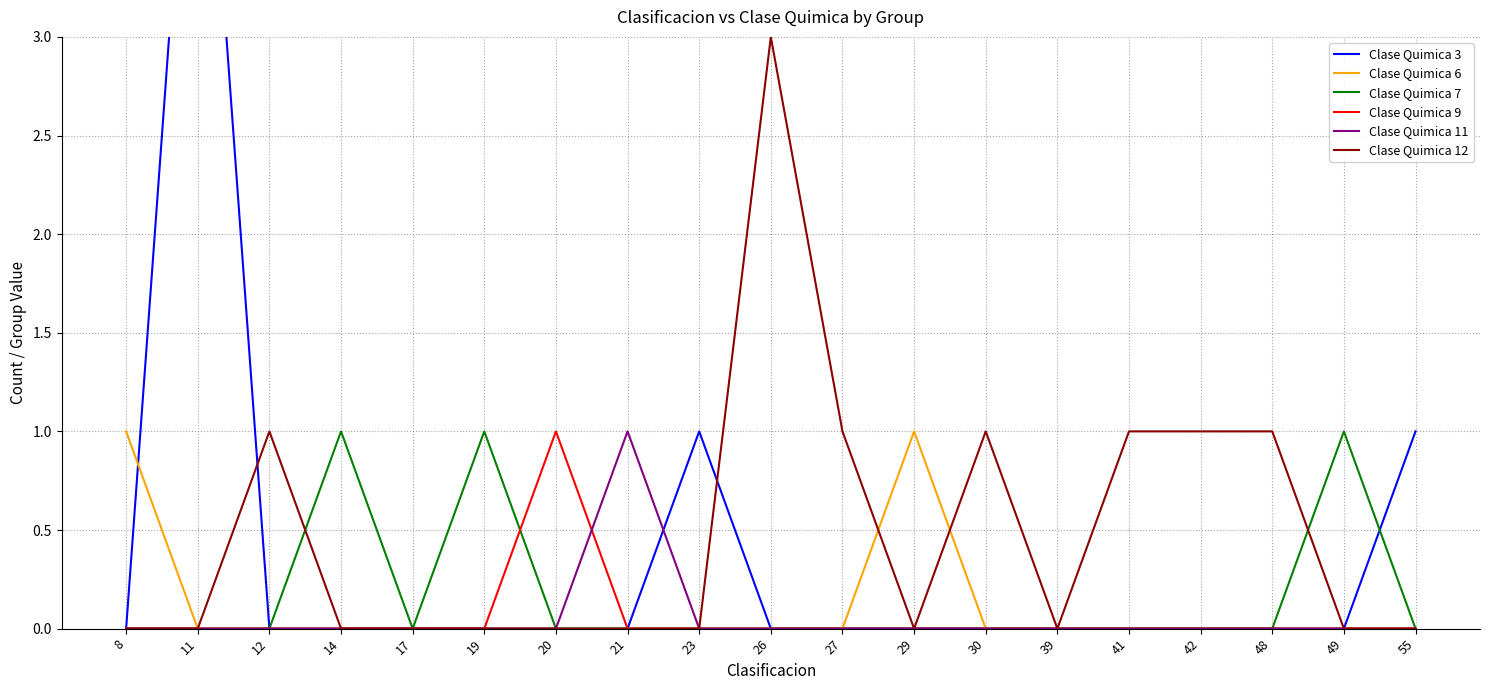

Which series has the widest spread of values?

Clase Quimica 3